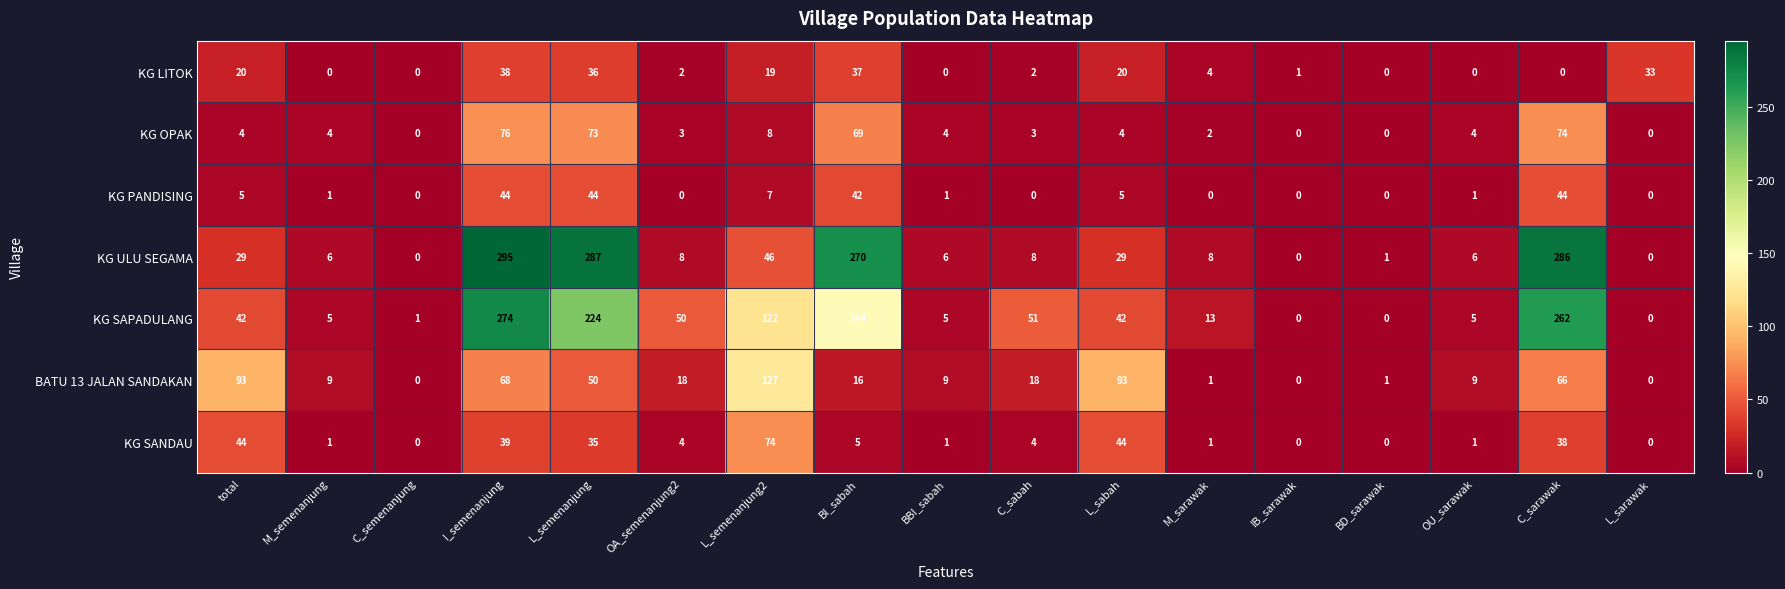

What is the difference between the second highest and second lowest values in the KG SAPADULANG series?

262